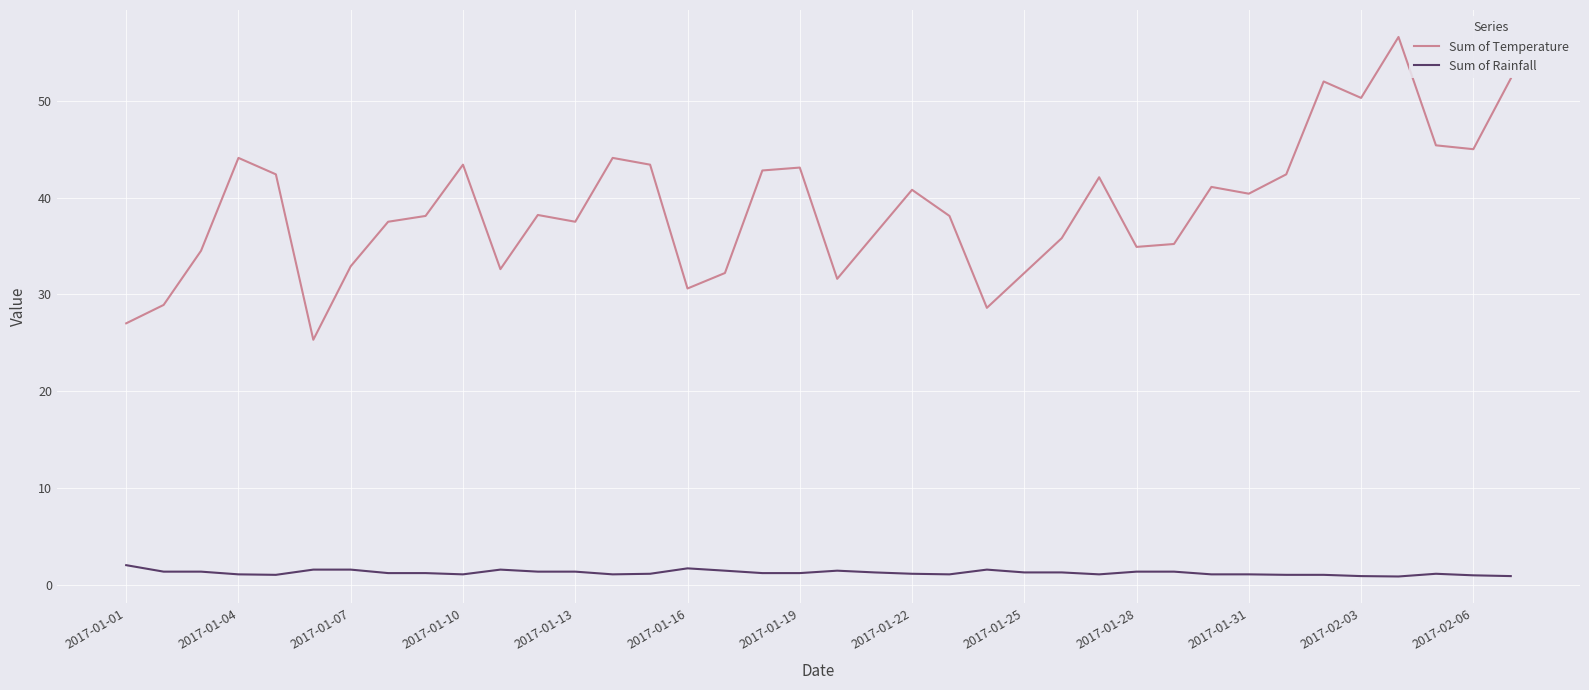

Which series has the widest spread of values?

Sum of Temperature